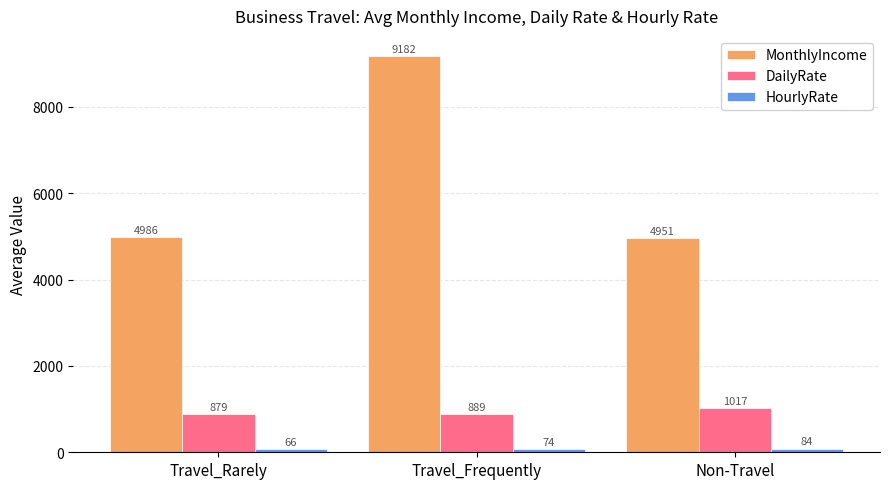

Read the MonthlyIncome value at Travel_Frequently.

9181.6